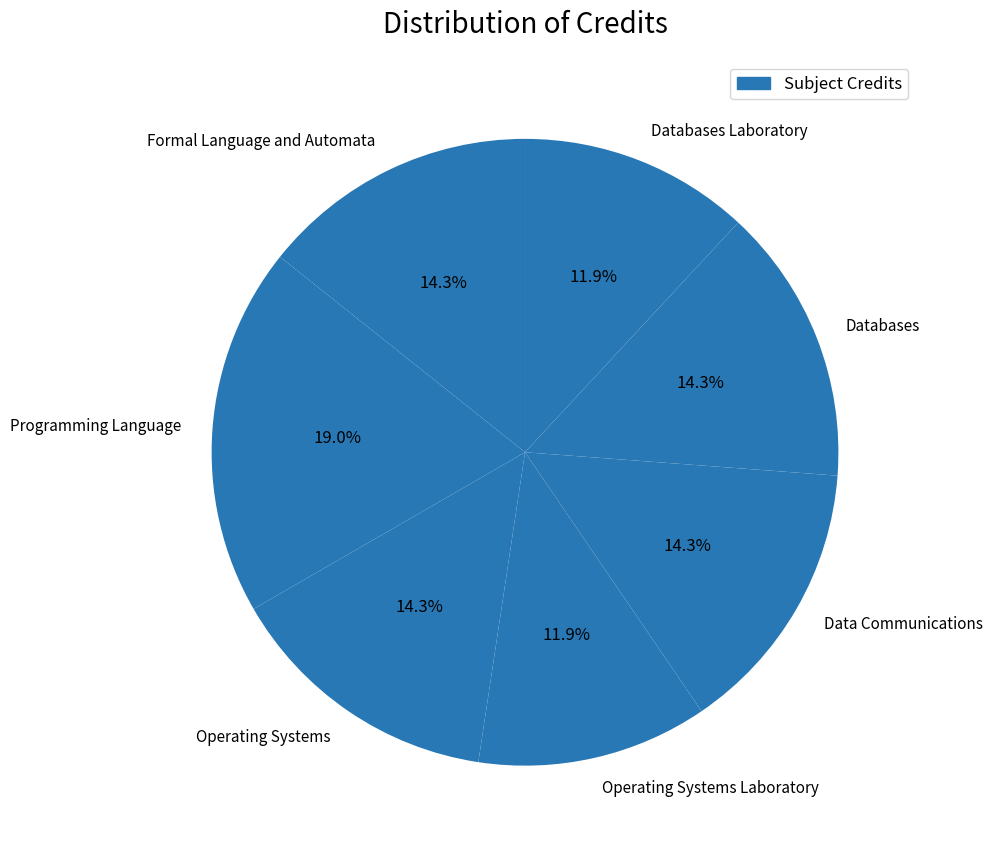

What is the ratio of the value at Formal Language and Automata to the value at Operating Systems Laboratory?

1.2